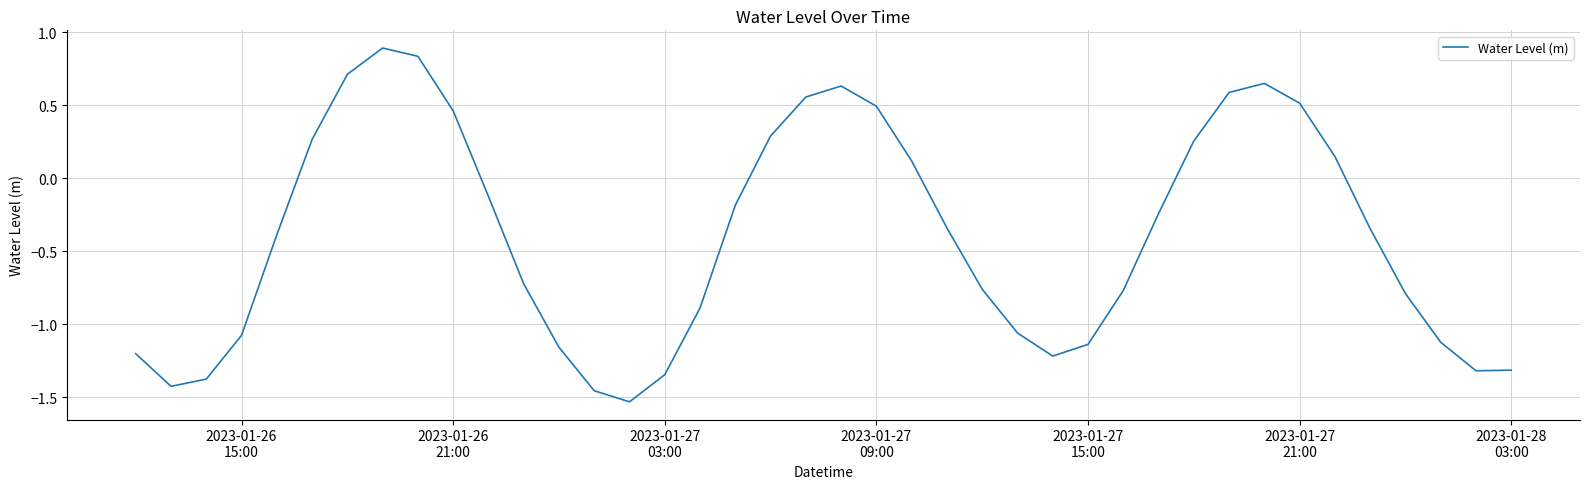

What is the greatest value displayed?

0.9